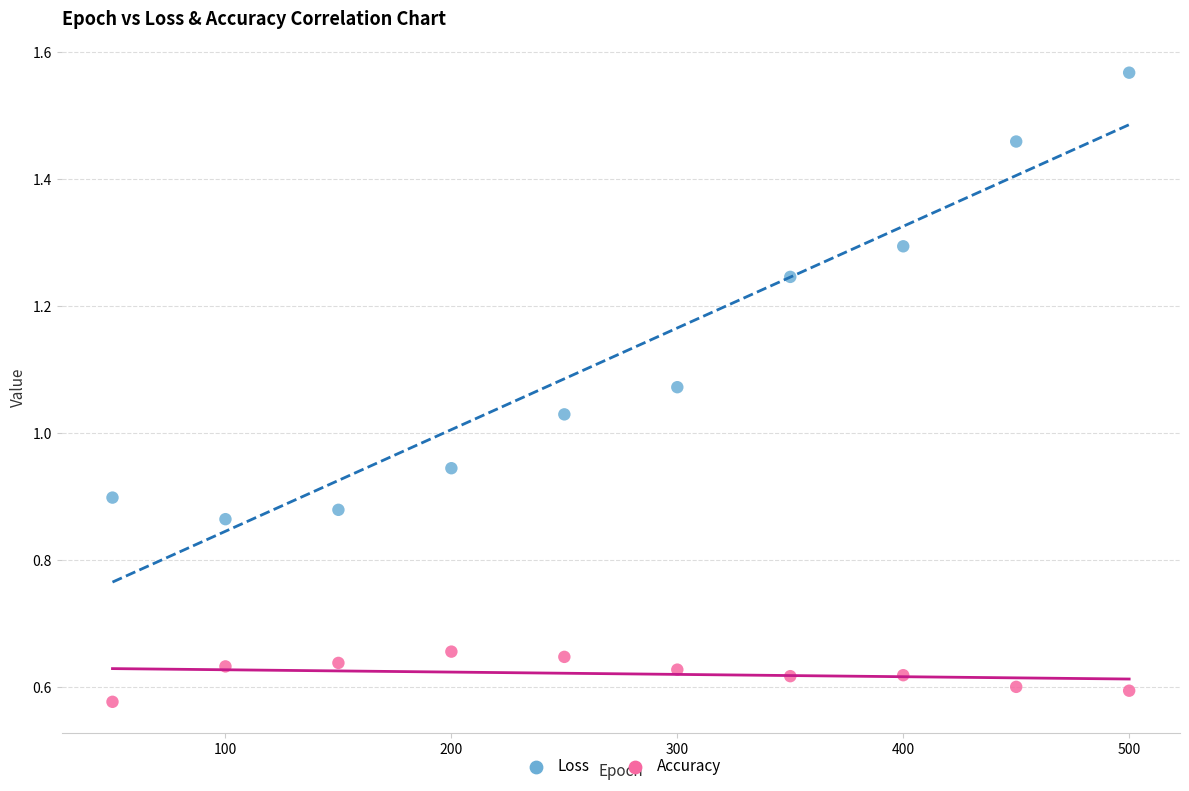

Across all data points, what is the range of X values (max minus min)?

450.0